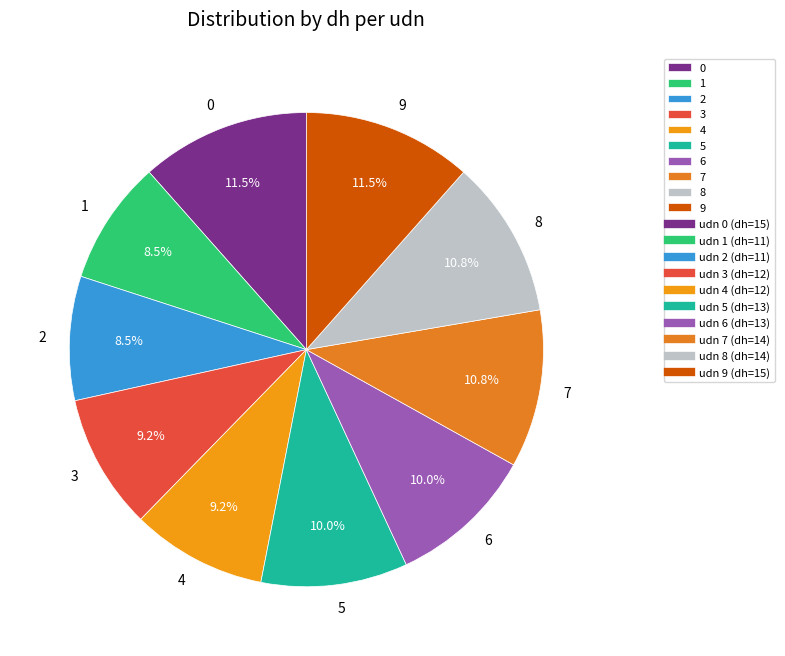

What percentage do 0 and 8 together represent?

22.3%